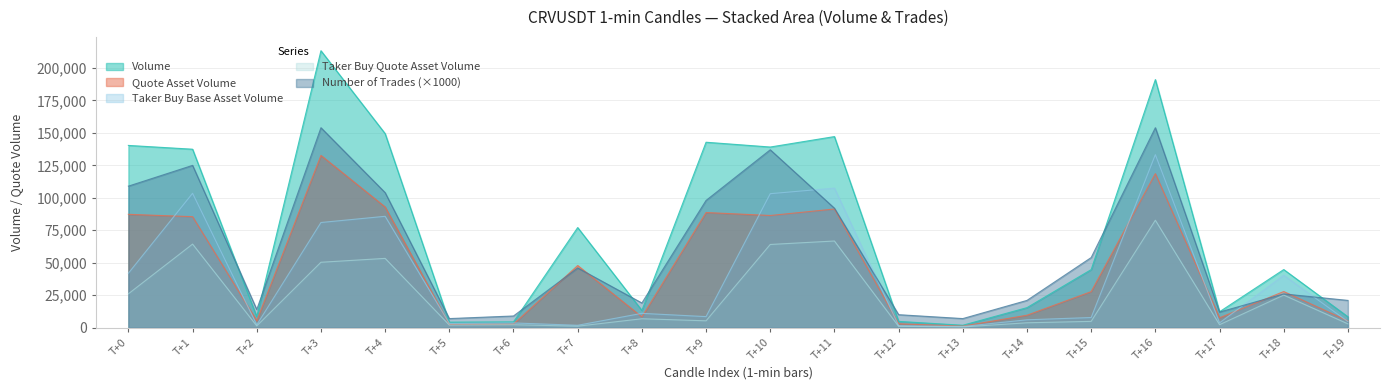

List the series in order of their overall mean, lowest first.

Taker Buy Quote Asset Volume, Taker Buy Base Asset Volume, Quote Asset Volume, Number of Trades (×1000), Volume